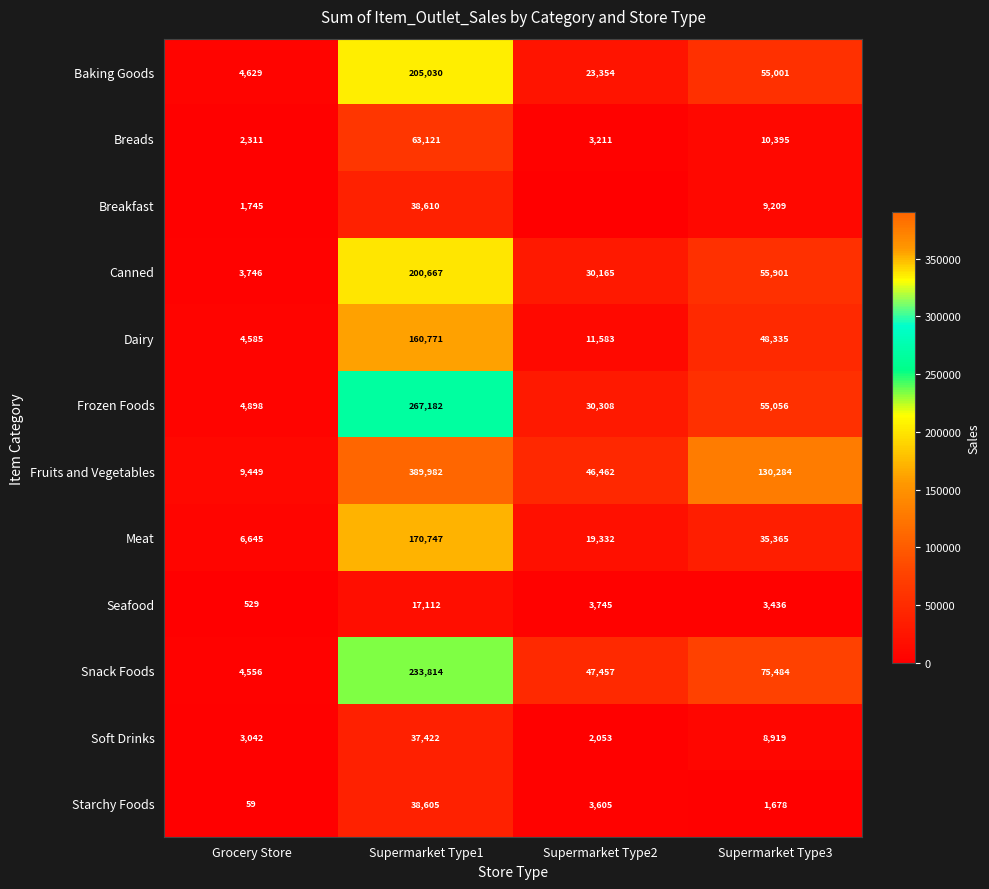

At Supermarket Type1, list the series in order from smallest to largest.

Seafood, Soft Drinks, Starchy Foods, Breakfast, Breads, Dairy, Meat, Canned, Baking Goods, Snack Foods, Frozen Foods, Fruits and Vegetables